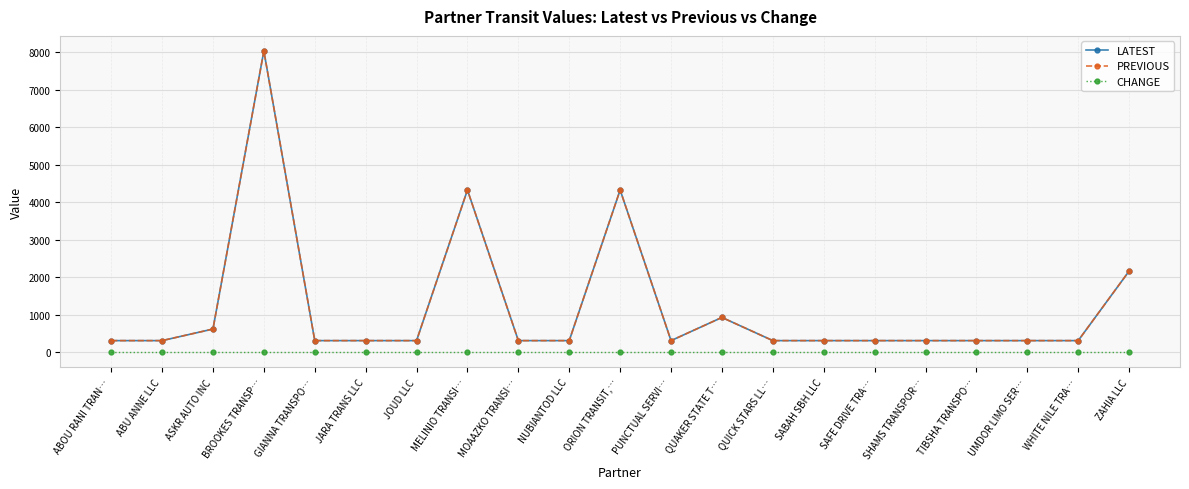

What is the total value across all series at UMDOR LIMO SER…?

618